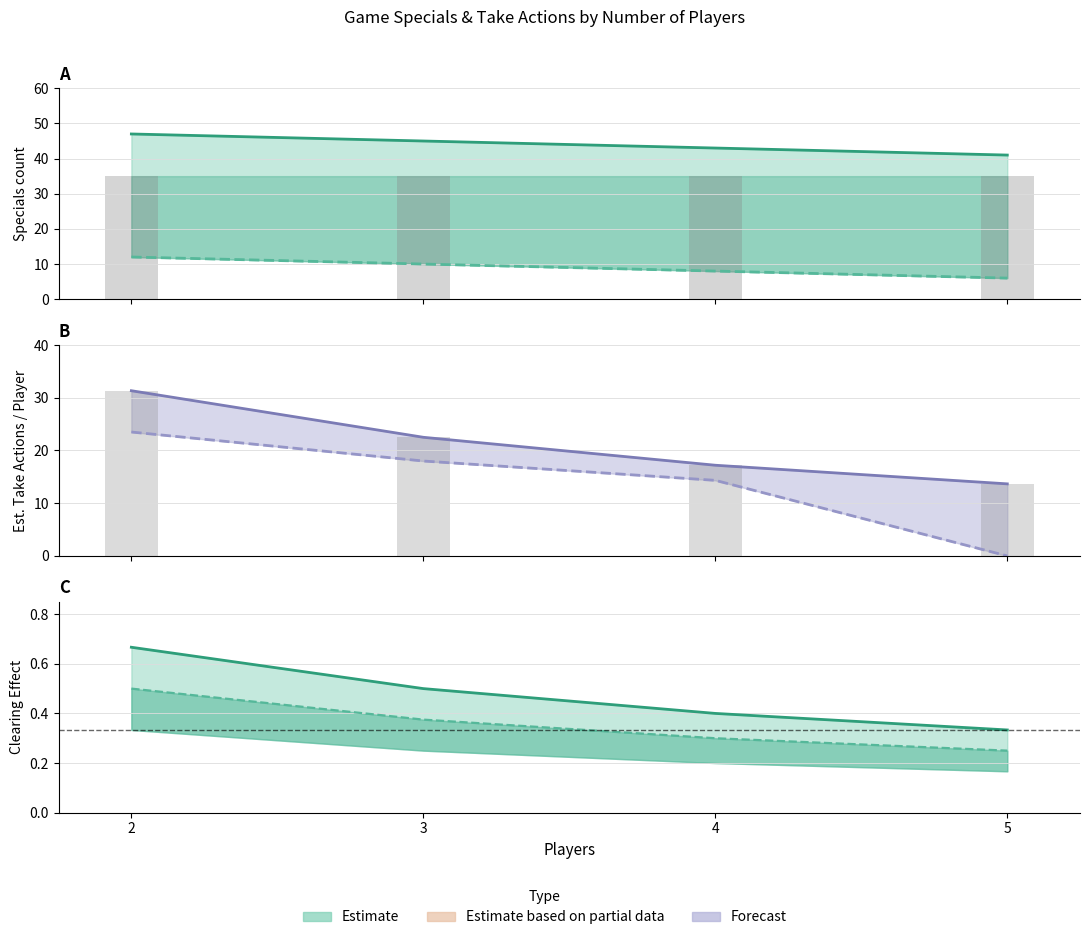

What is the maximum value shown in the chart?

47.0